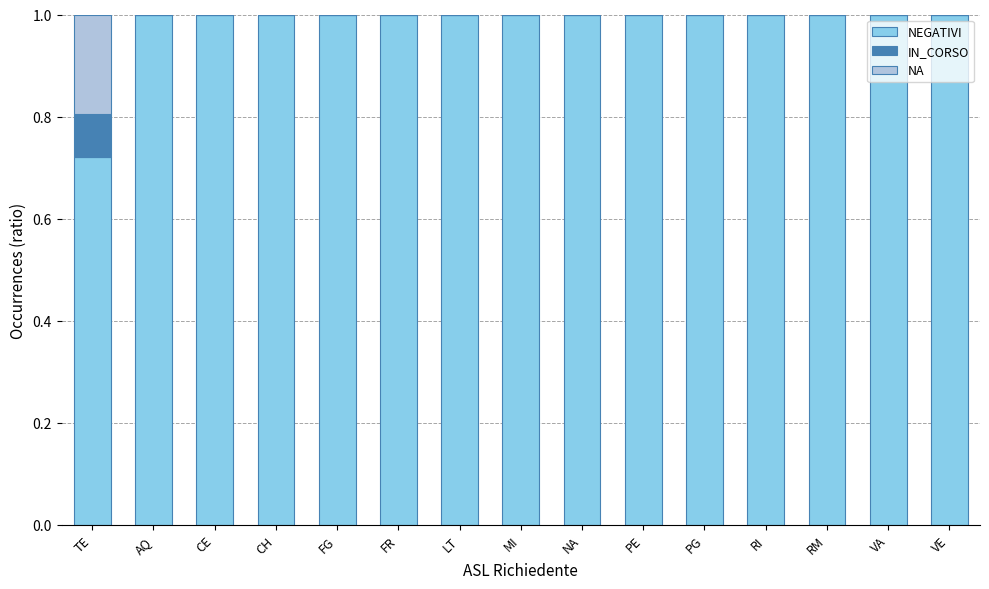

What is the total value across all series at TE?

1.0